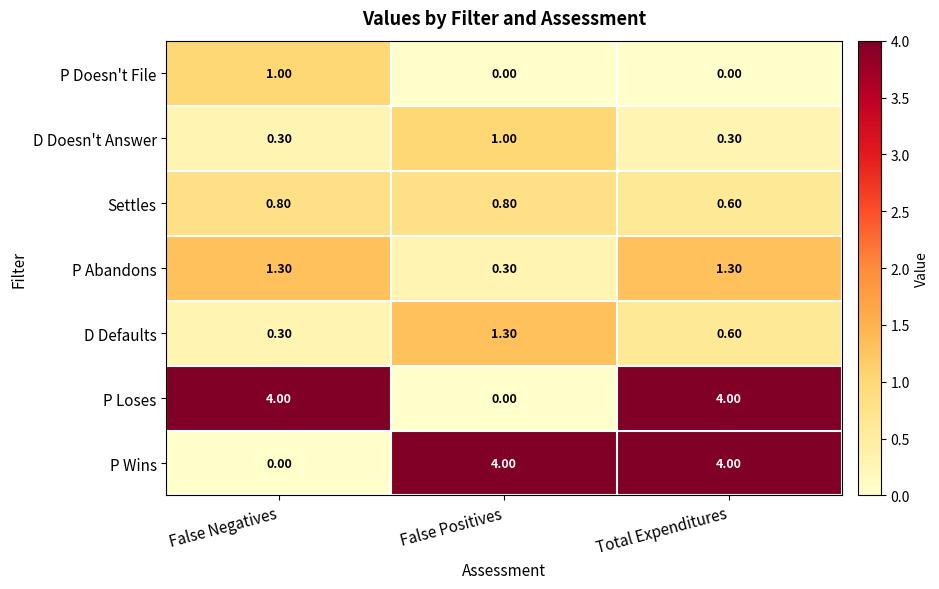

At how many categories does at least one series exceed 2?

3